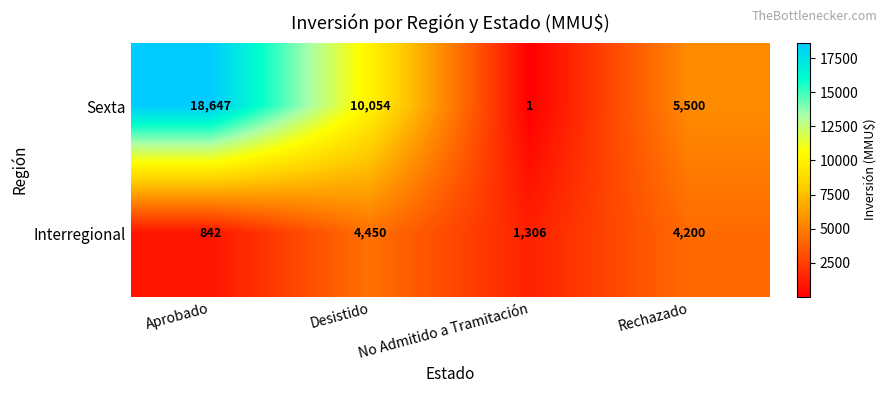

Rank the series by their average value, from highest to lowest.

Sexta, Interregional